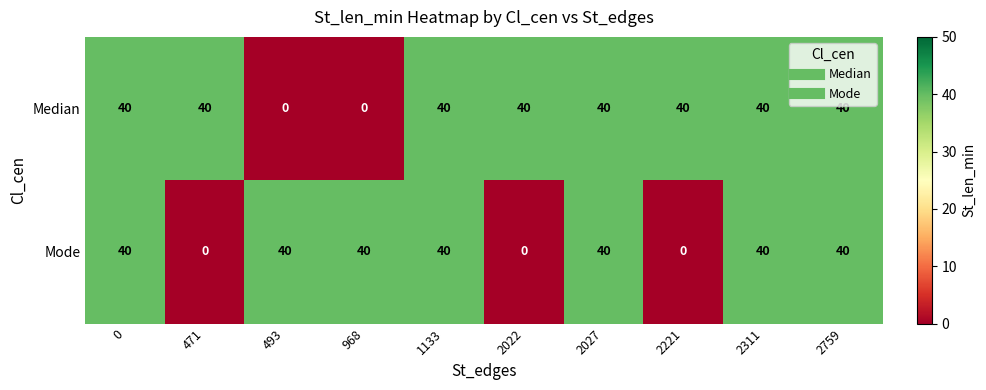

At how many categories does at least one series exceed 38?

10